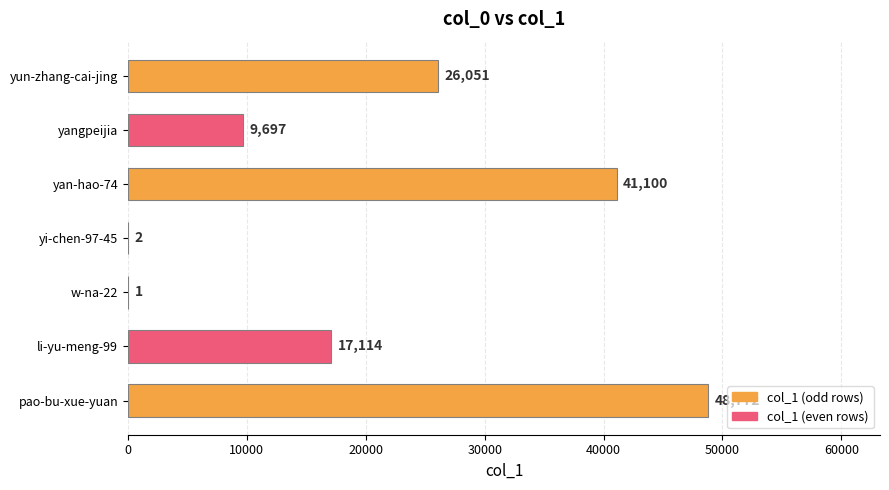

At which category does the chart reach its peak across all series?

pao-bu-xue-yuan